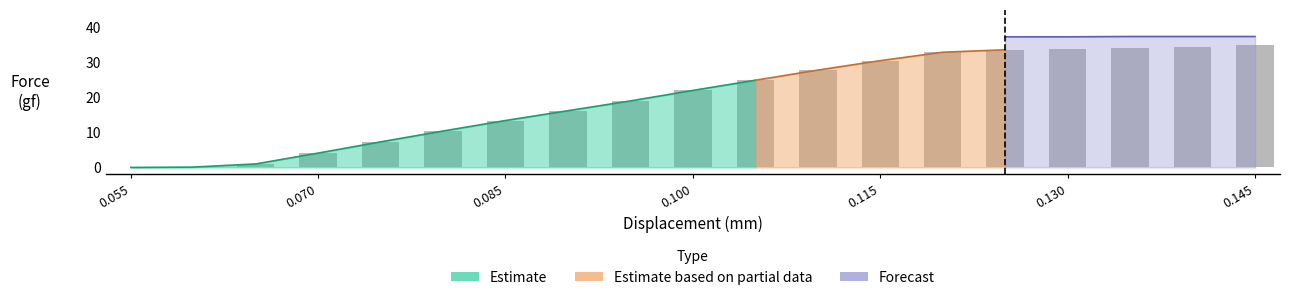

At which category is the sum across all series the highest?

0.145